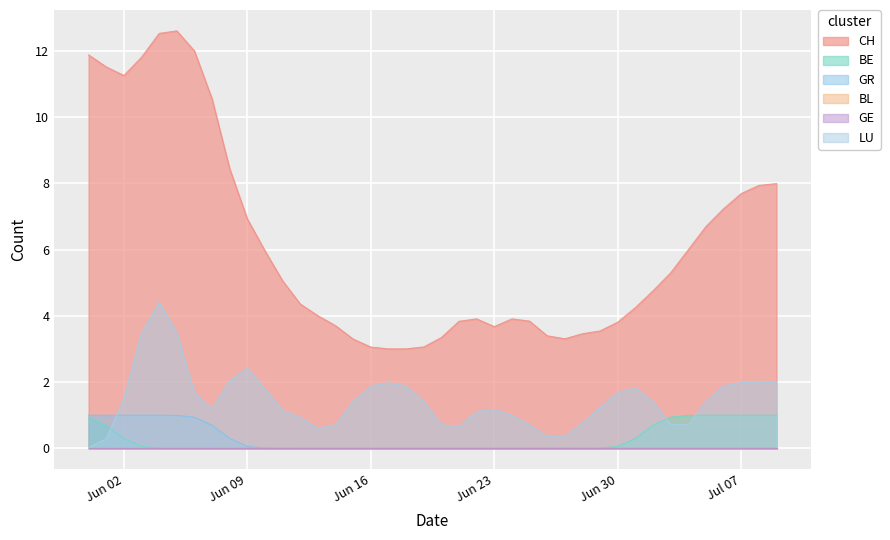

Does the chart have visible grid lines?

Yes